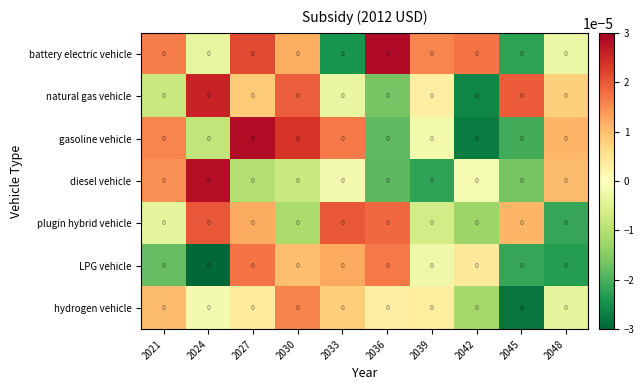

How many positive values does the diesel vehicle series have?

3